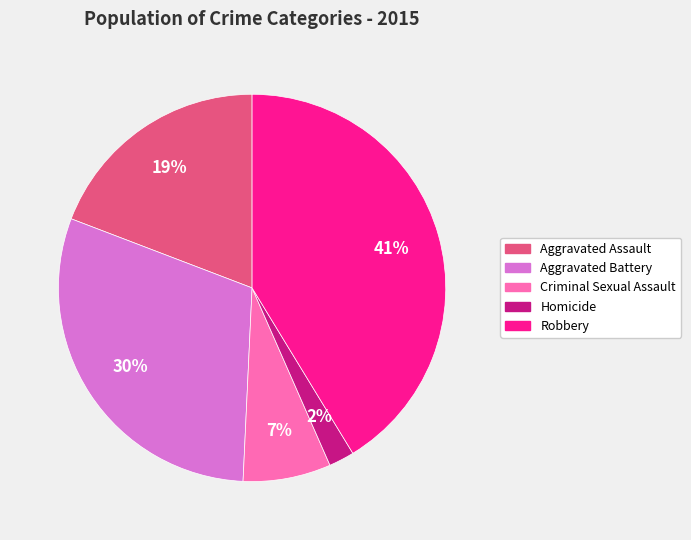

What is the largest slice in the pie chart?

Robbery